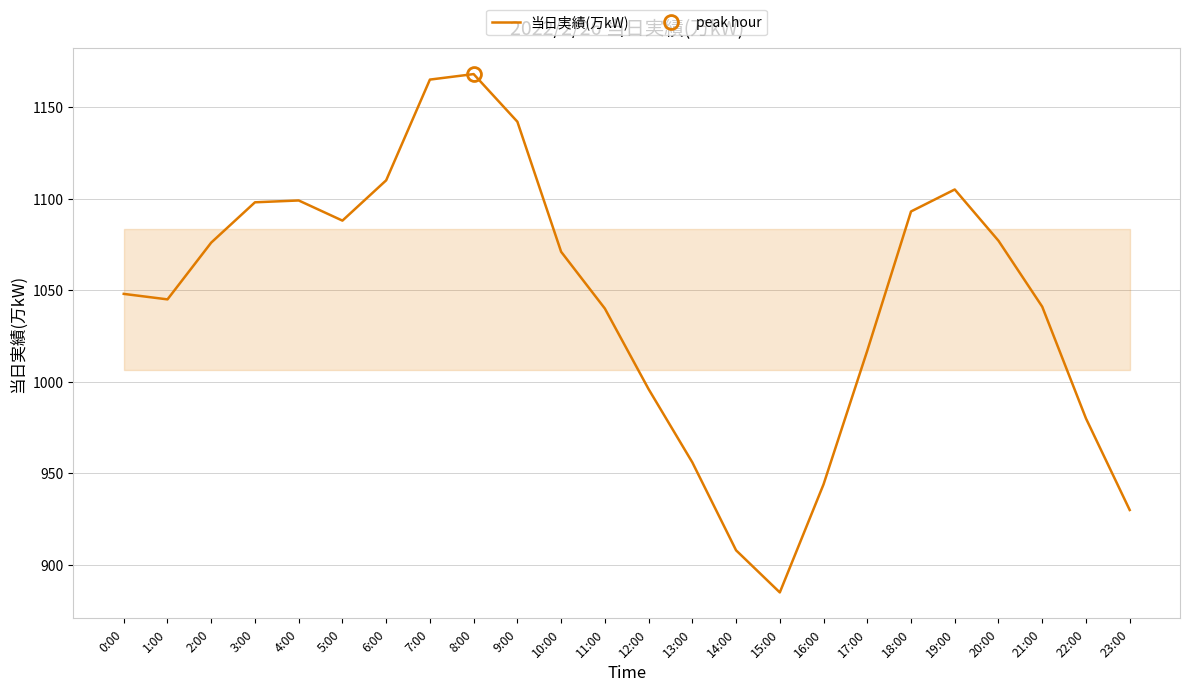

Read the value at 0:00.

1048